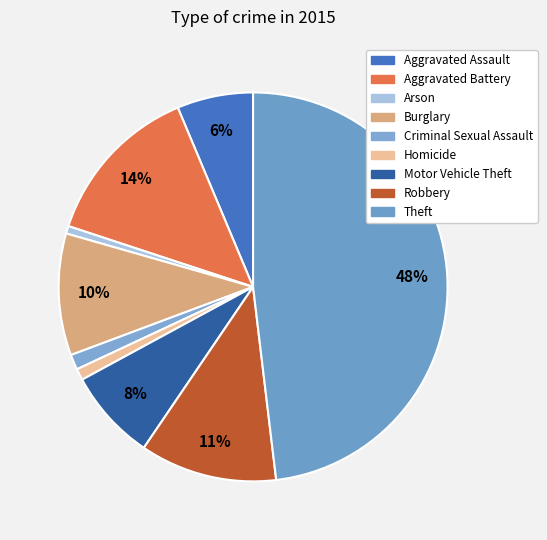

What is the change in value from Homicide to Theft?

+149